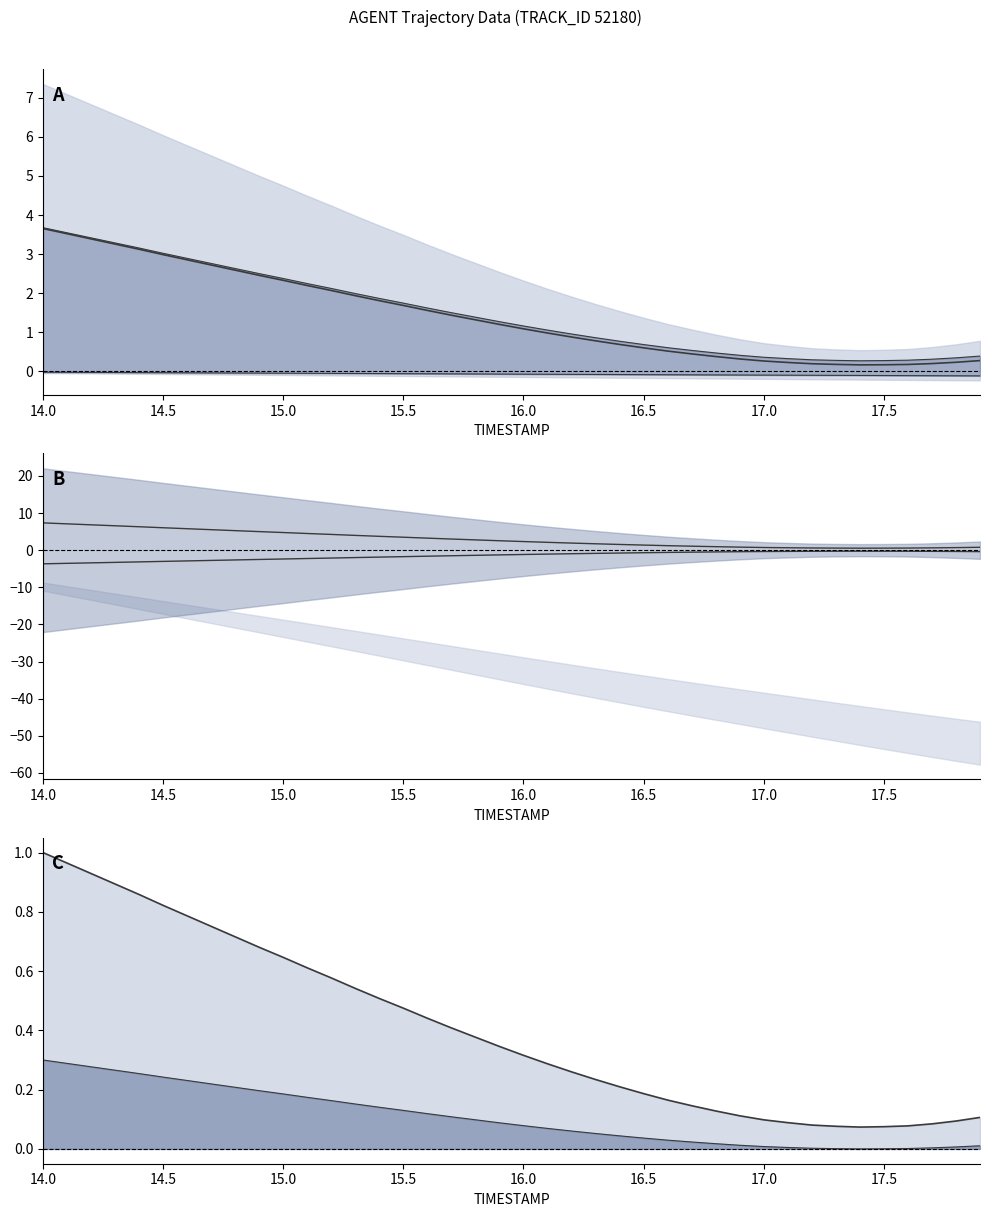

How many values in the X series exceed 1?

22